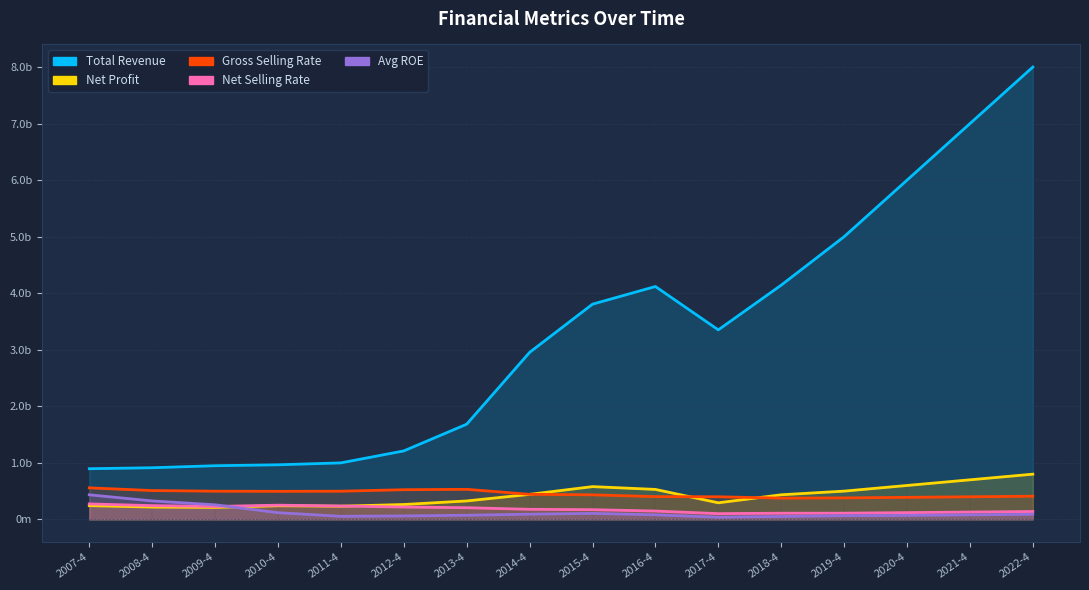

Between which two adjacent categories do Gross Selling Rate and Net Profit first intersect?

2014-4 and 2015-4